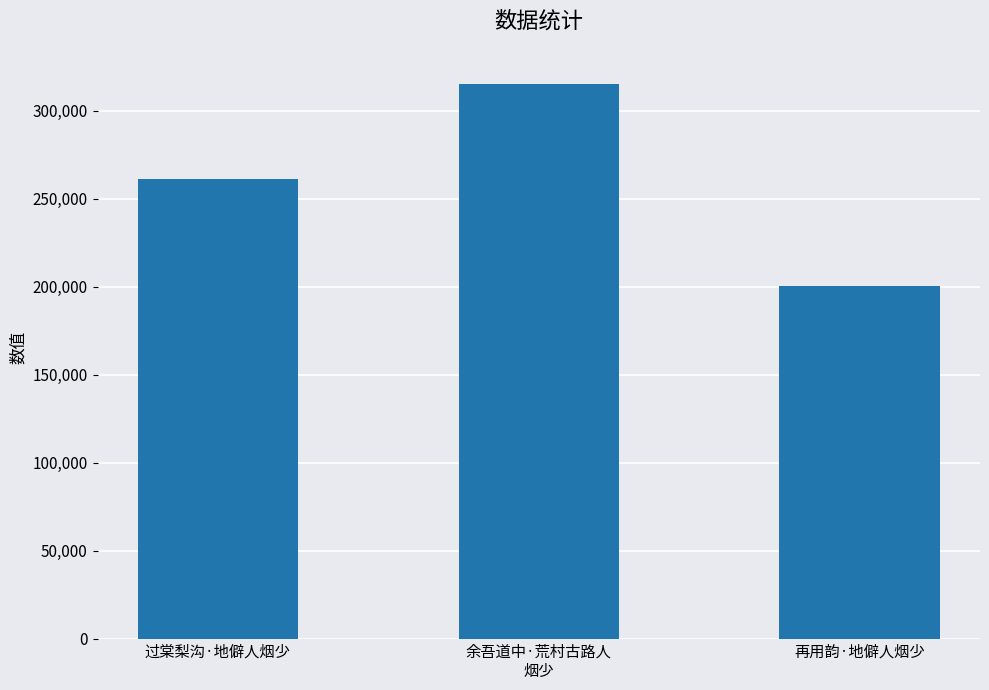

What is the label of the 1st bar from the right?

再用韵·地僻人烟少